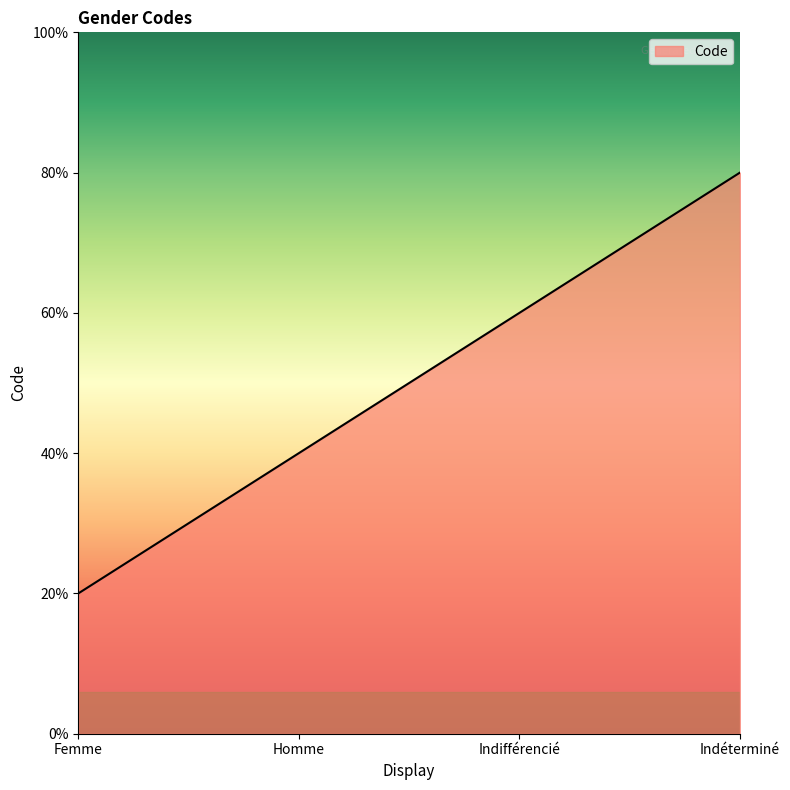

Is this an area chart (filled region under the line)?

Yes